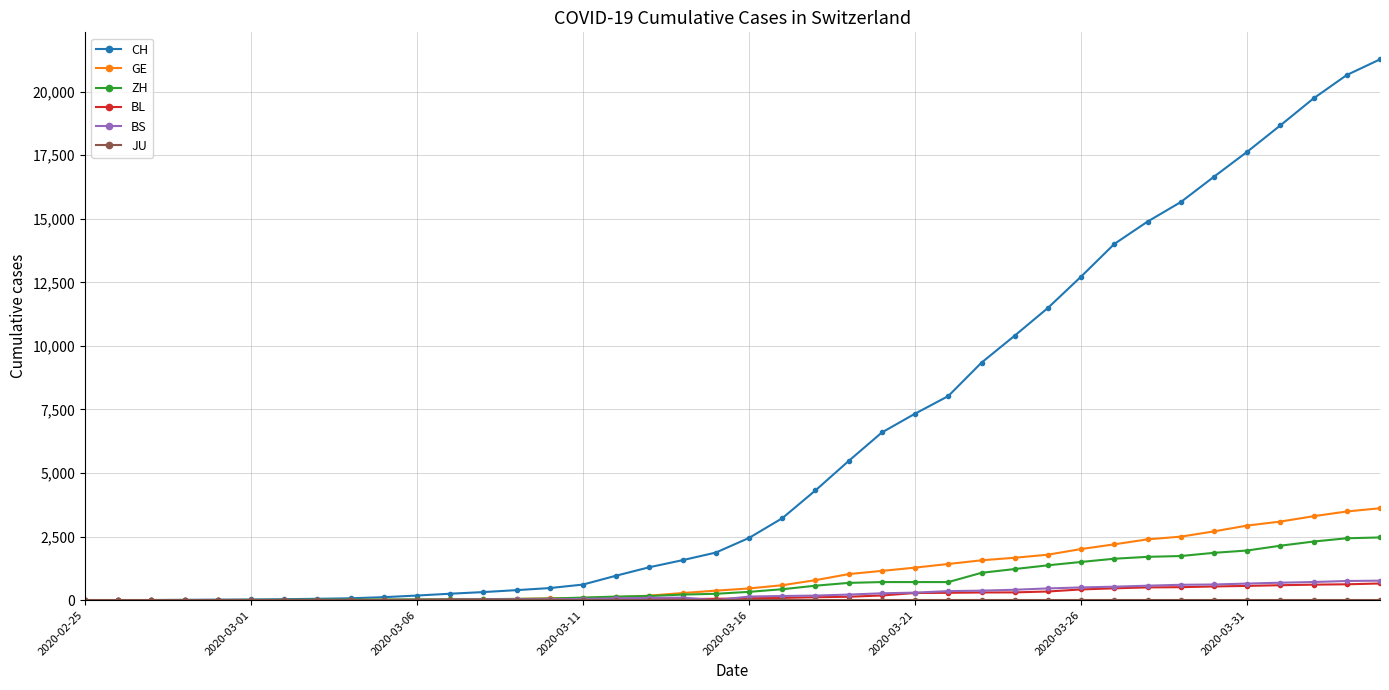

Which series has the largest range (max minus min)?

CH